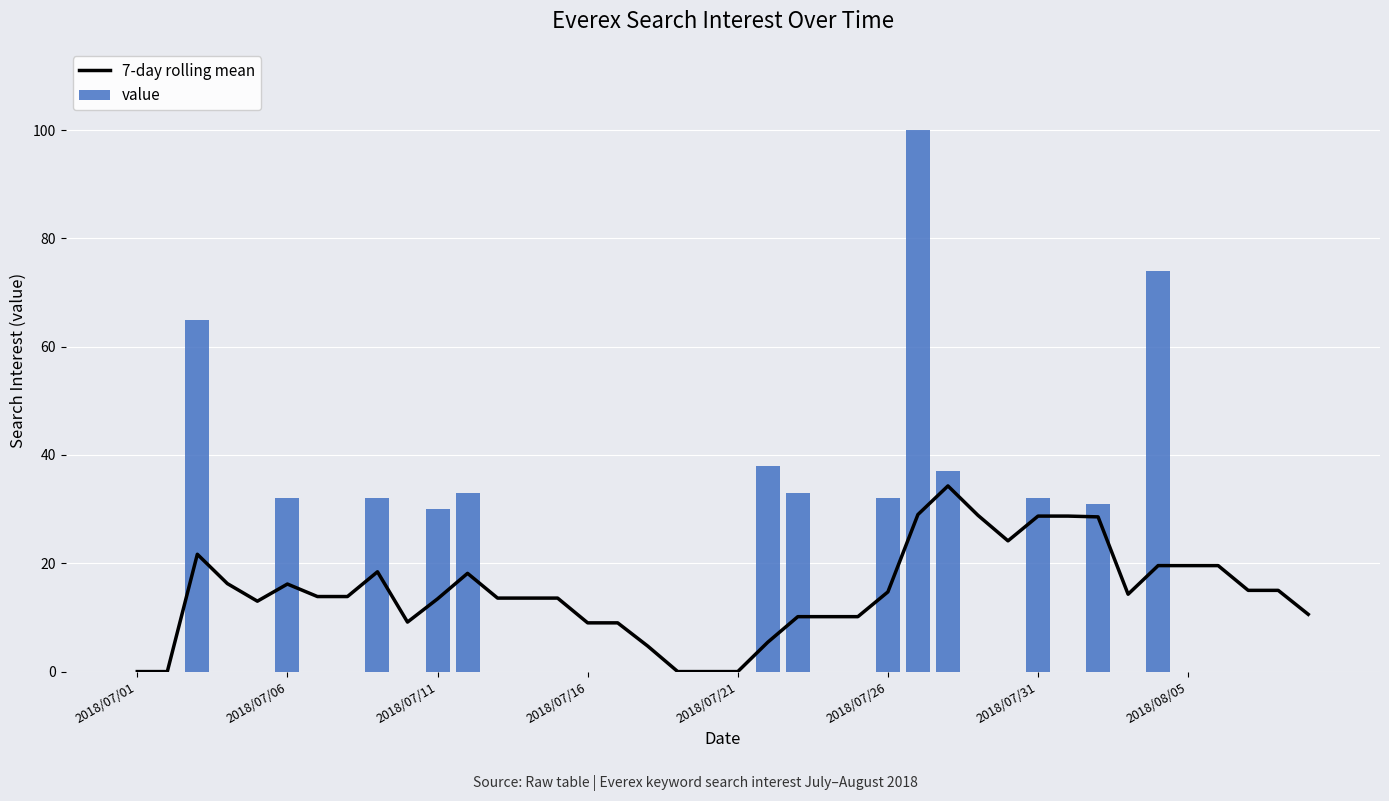

Which series has the widest spread of values?

value